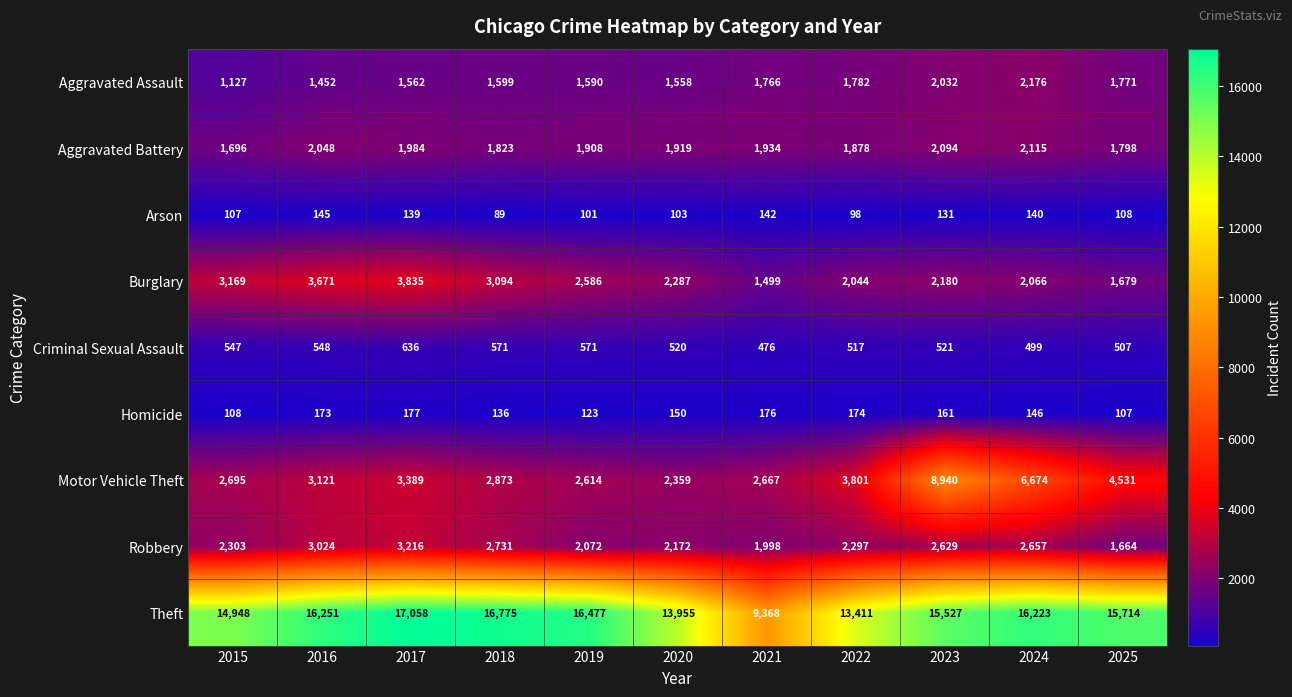

At how many categories does at least one series exceed 7733?

11